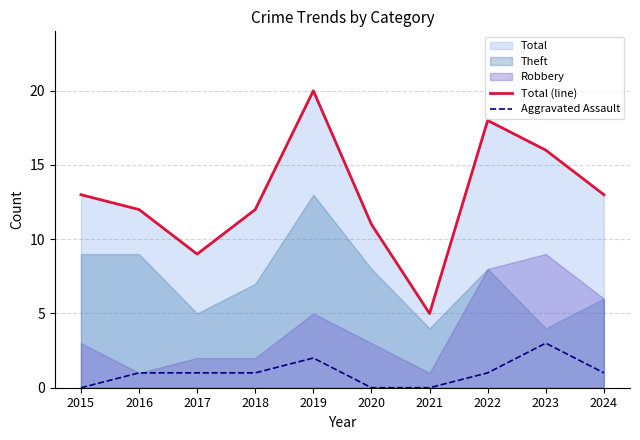

How many Aggravated Assault values are between 0 and 1?

8